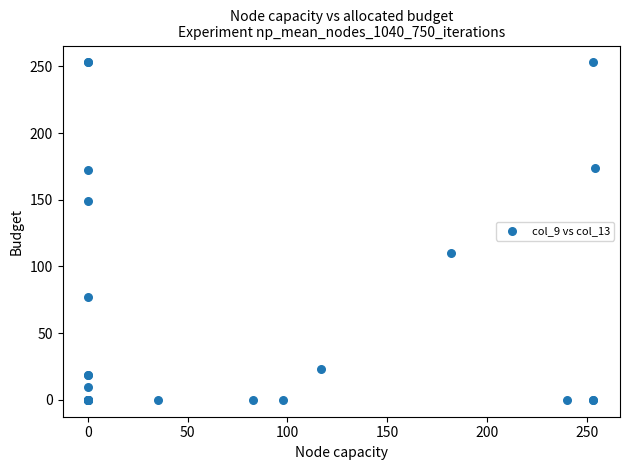

What Y value in the scatter plot is closest to 126?

110